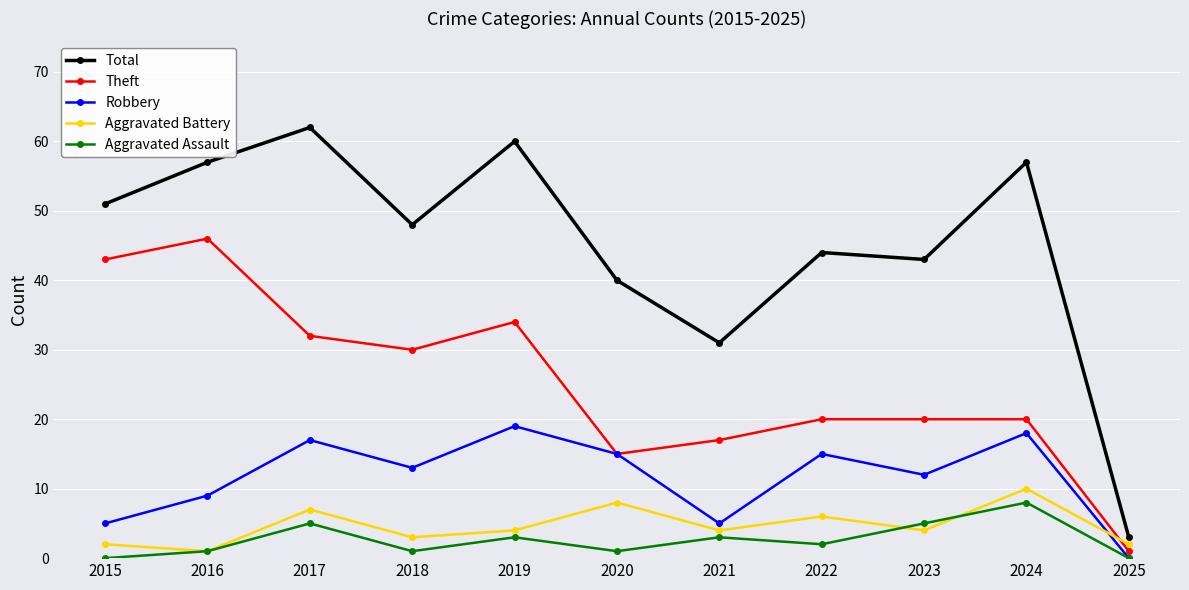

Which series ends up on top after the final intersection of Aggravated Battery and Robbery?

Aggravated Battery